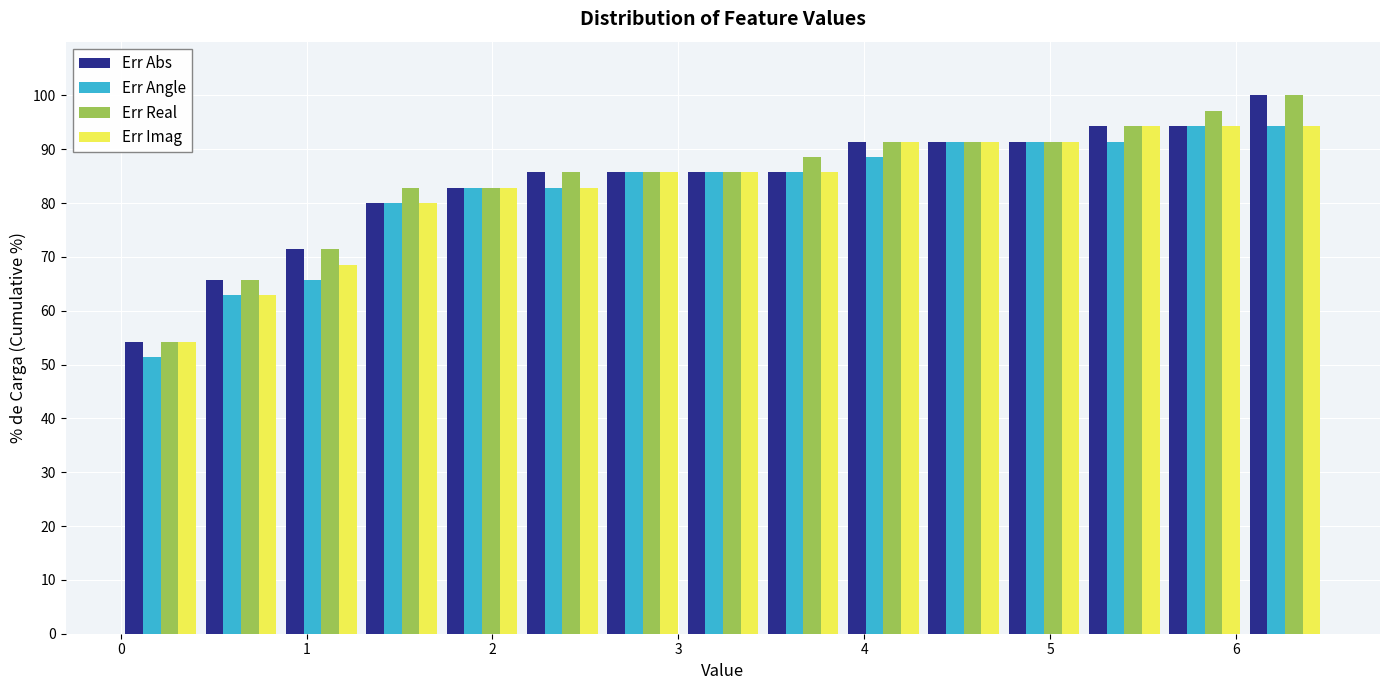

What is the height of the Err Angle bar covering 0.9 to 1.3 on the x-axis? Neither the bar edges nor the heights are printed on the chart, so give them approximately, as read against the axes.

66